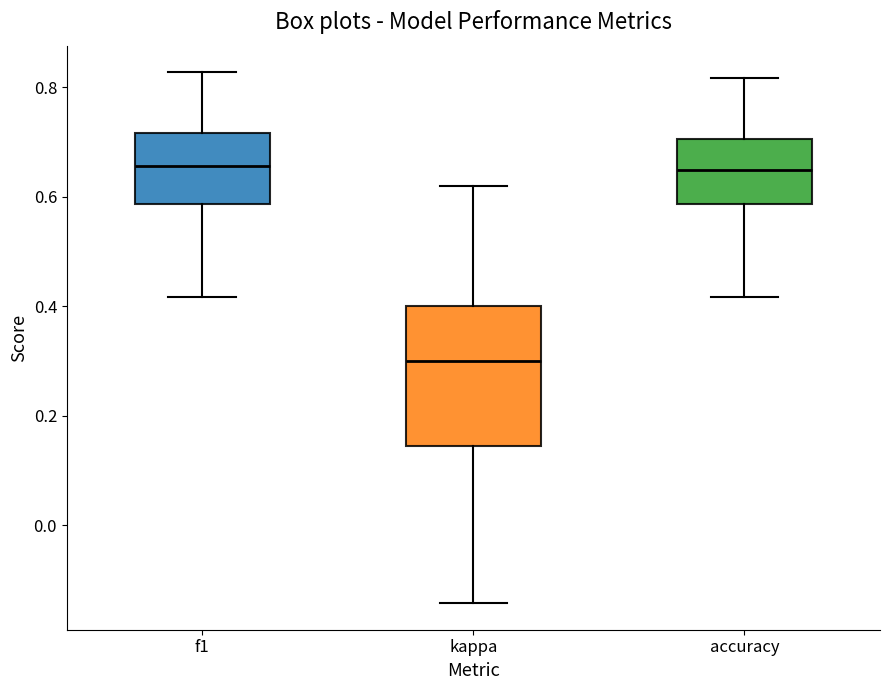

Reading left to right, read every box against the y-axis: the position of its median line, the range the box covers, and the ends of its whiskers. The values are not printed on the chart, so give them approximately, as read against the axis.

f1: median 0.66, box 0.58 to 0.72, whiskers 0.42 to 0.82
kappa: median 0.30, box 0.14 to 0.40, whiskers -0.14 to 0.62
accuracy: median 0.66, box 0.58 to 0.70, whiskers 0.42 to 0.82